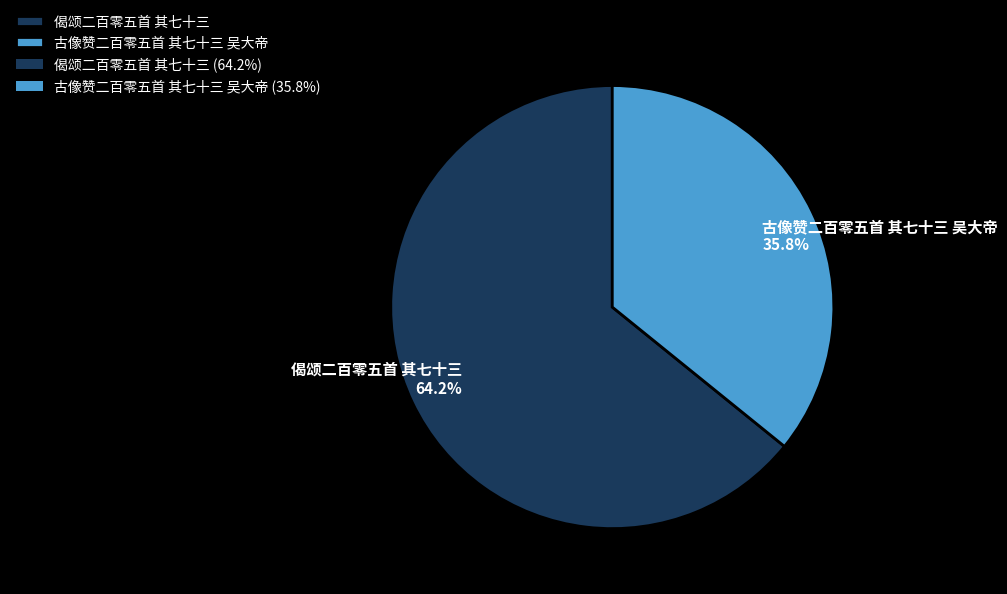

Which category has the smallest portion of the pie?

古像赞二百零五首 其七十三 吴大帝